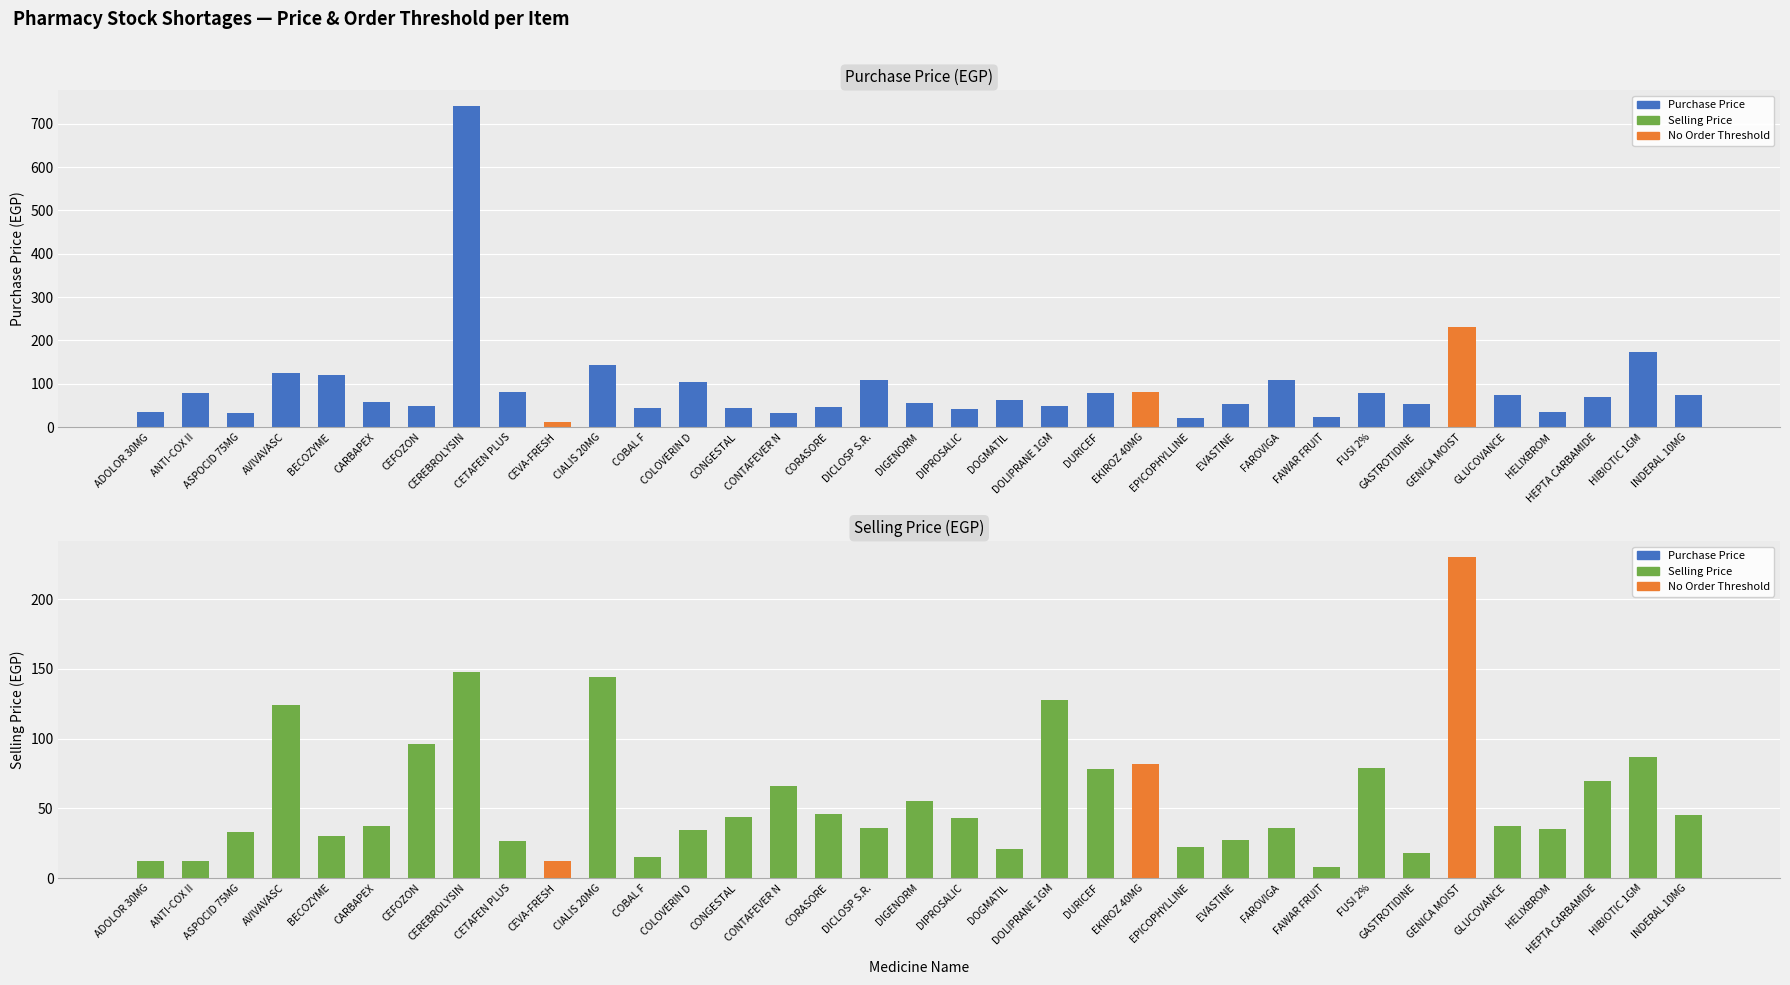

What is the difference between the Purchase Price (EGP) values at CONGESTAL and COLOVERIN D?

61.0